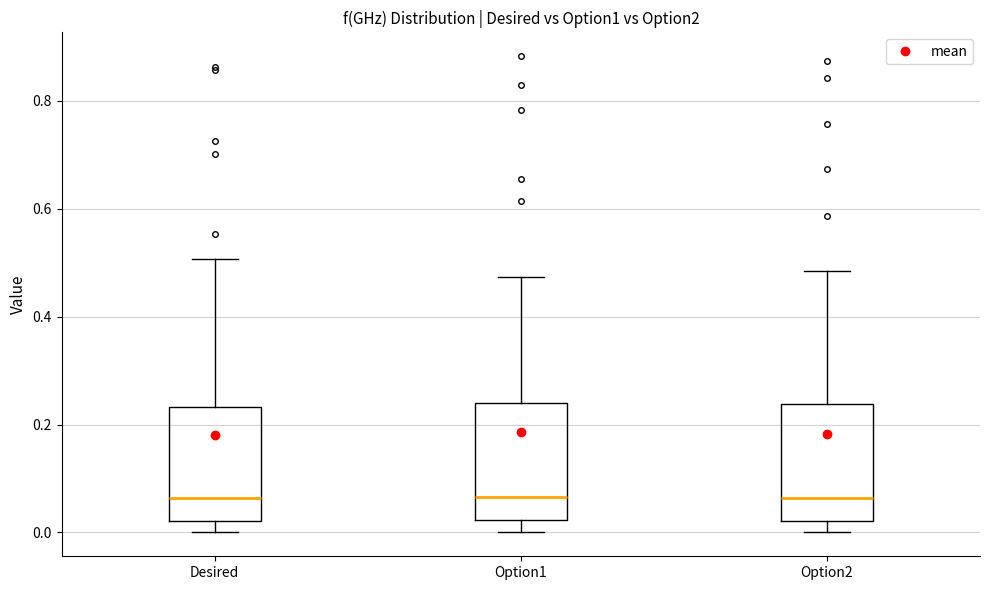

Reading left to right, read every box against the y-axis: the position of its median line, the range the box covers, and the ends of its whiskers. The values are not printed on the chart, so give them approximately, as read against the axis.

Desired: median 0.06, box 0.02 to 0.24, whiskers 0.00 to 0.50
Option1: median 0.06, box 0.02 to 0.24, whiskers 0.00 to 0.48
Option2: median 0.06, box 0.02 to 0.24, whiskers 0.00 to 0.48